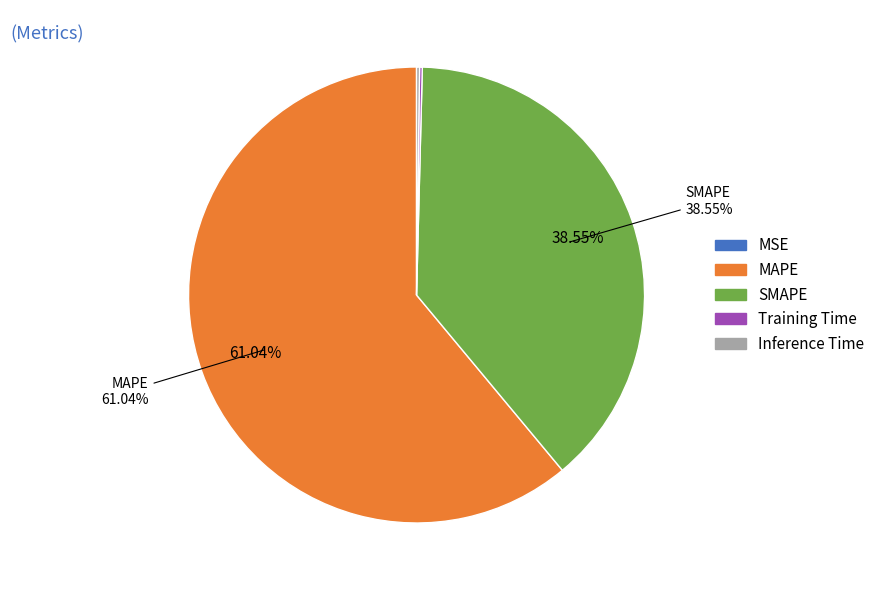

Does any single category account for the majority?

Yes